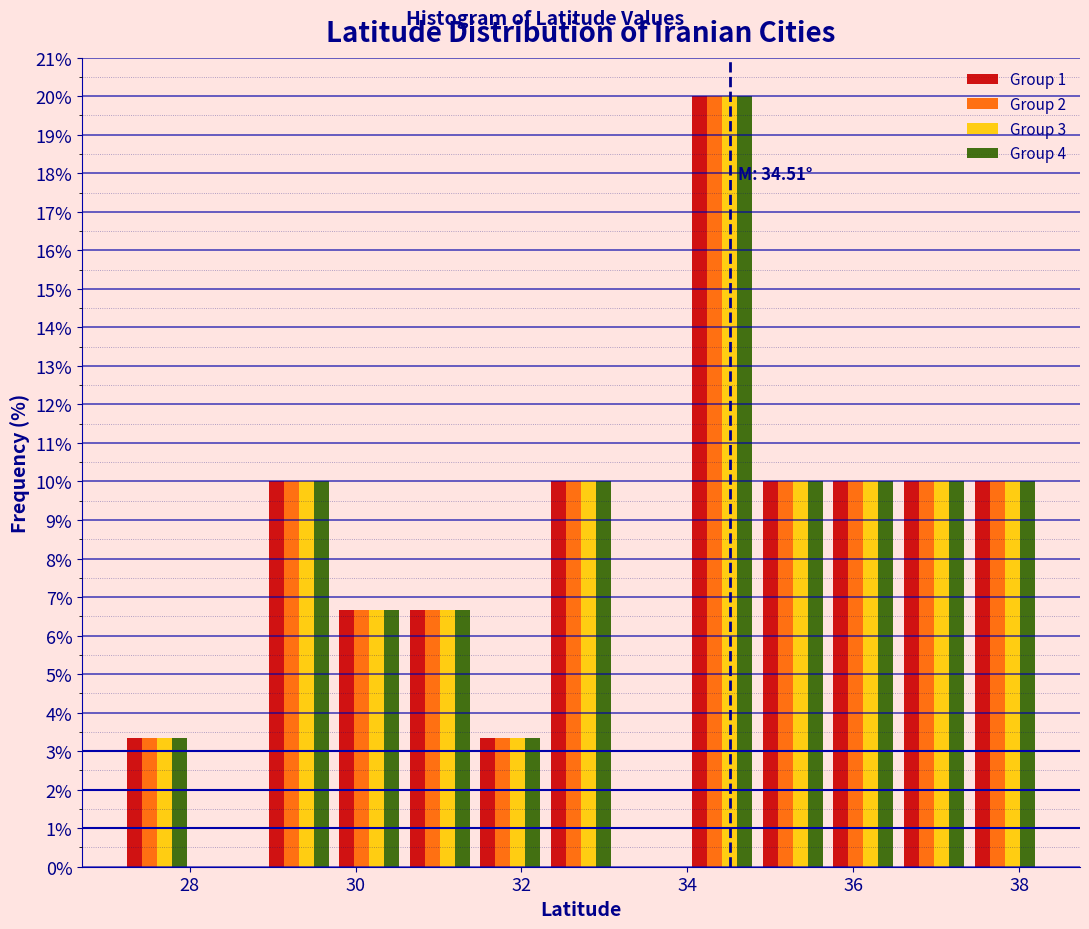

In the Group 4 series, which range on the x-axis has the tallest bar?

34.0 to 34.8